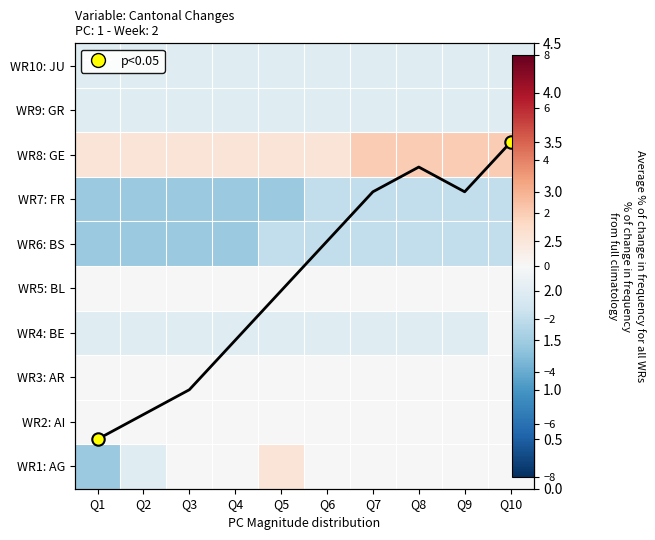

The avg freq series shows 1.5 at Q4. True or false?

True